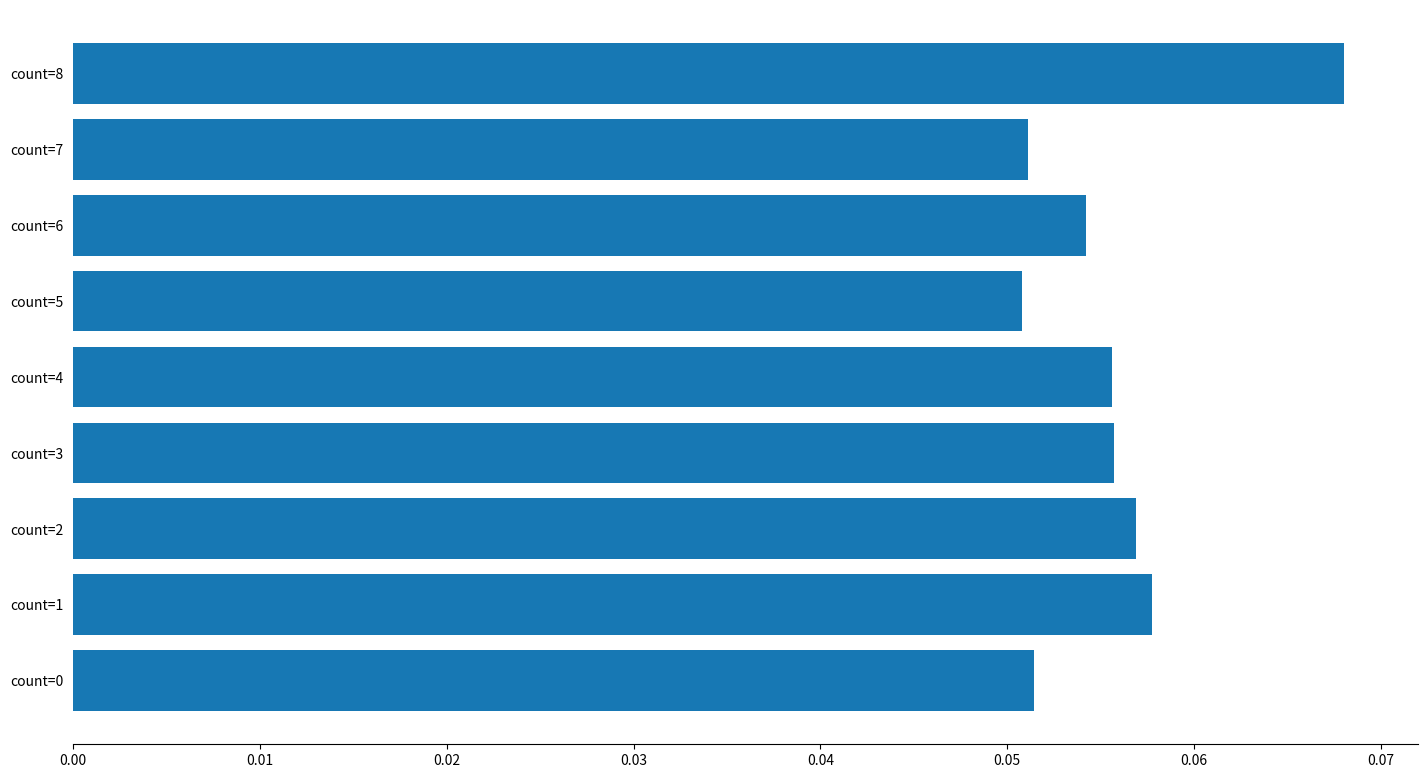

The value at count=5 is 0.0. True or false?

False